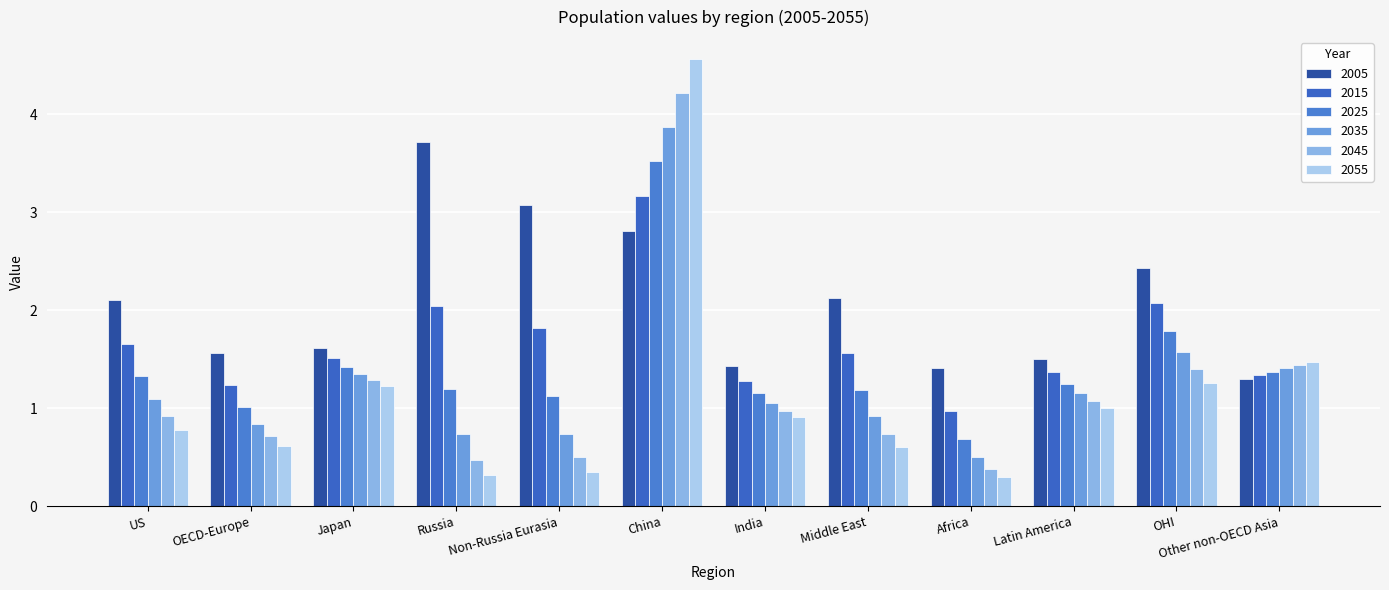

Which has a higher value, Russia or US?

Russia